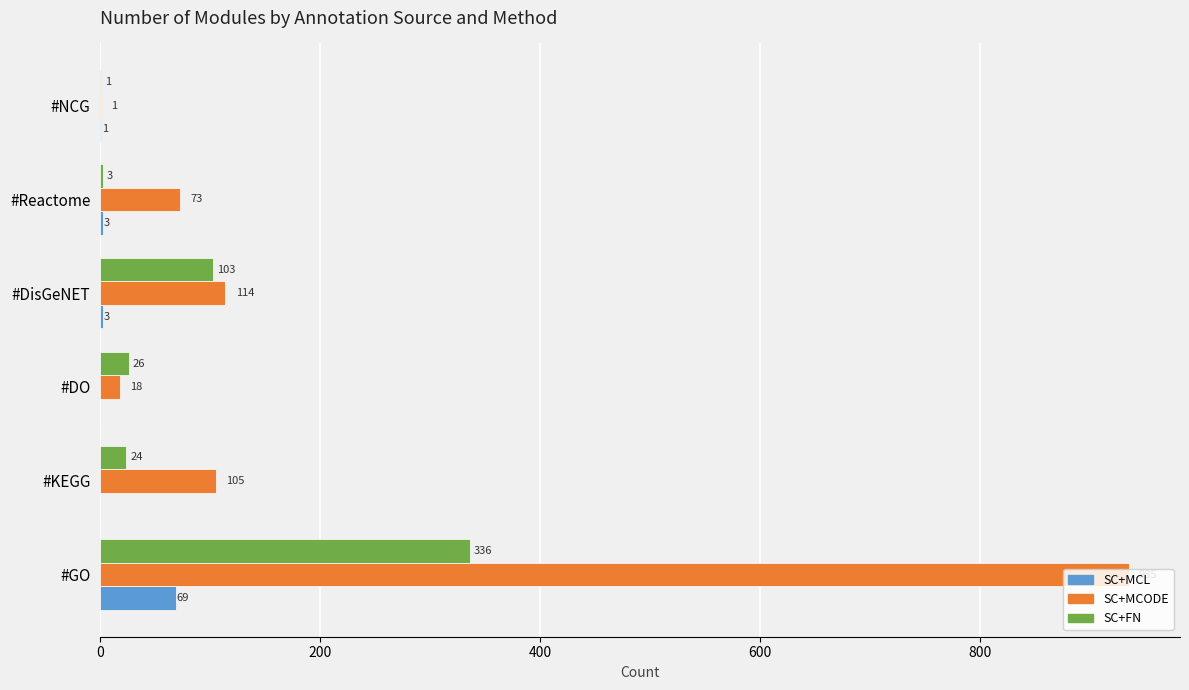

What is the approximate value of SC+FN at #Reactome?

3